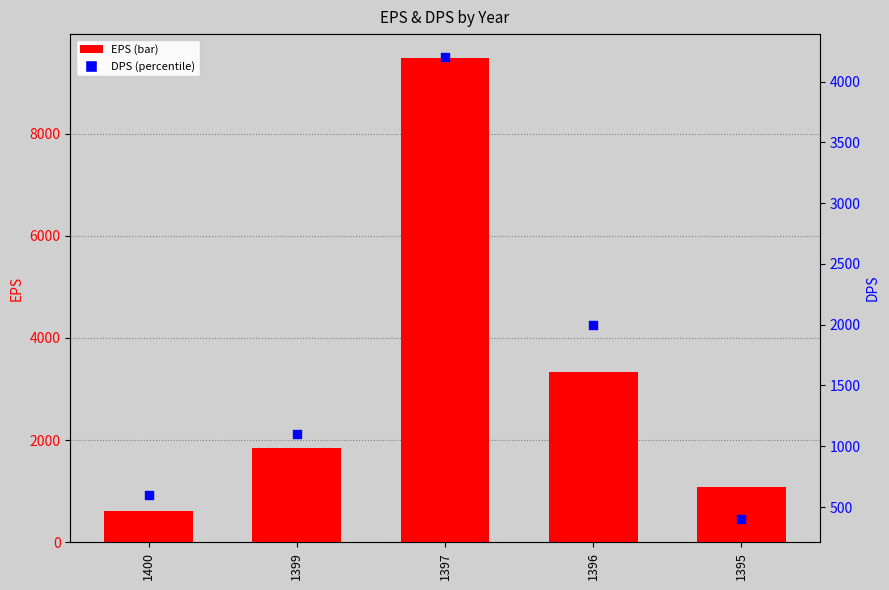

Which series contains the lowest Y value?

DPS